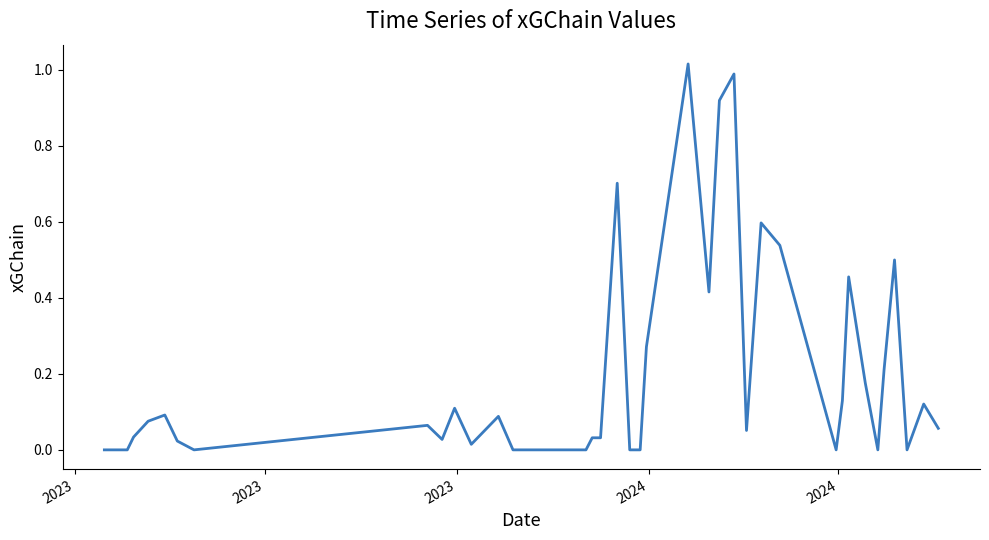

Does the chart display data point markers on the line(s)?

No